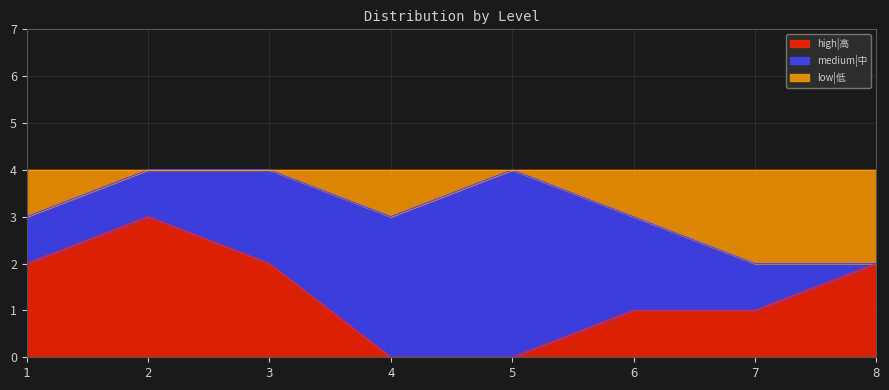

Does the chart have visible grid lines?

Yes